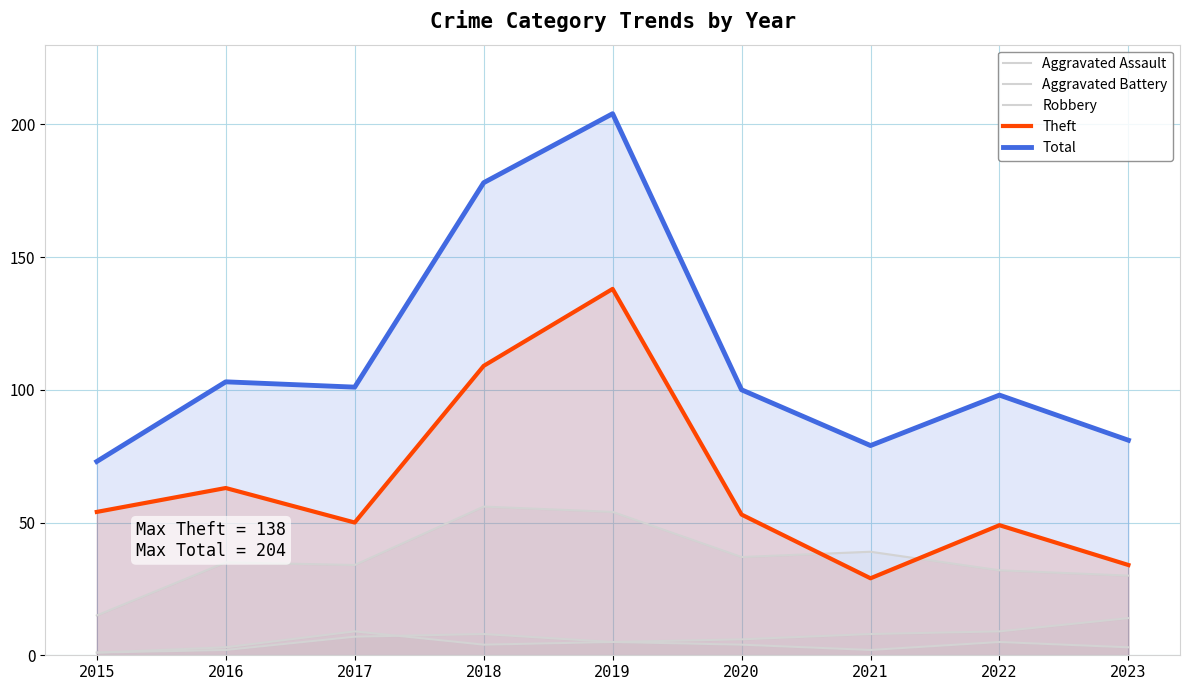

Which series has the largest total across all categories?

Total